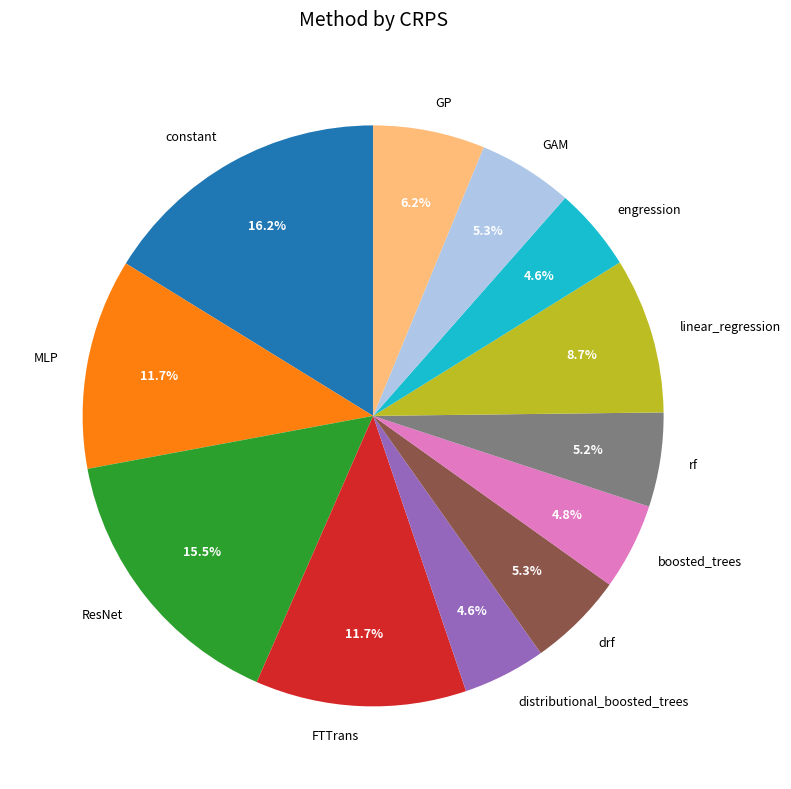

Which has a higher value, MLP or boosted_trees?

MLP